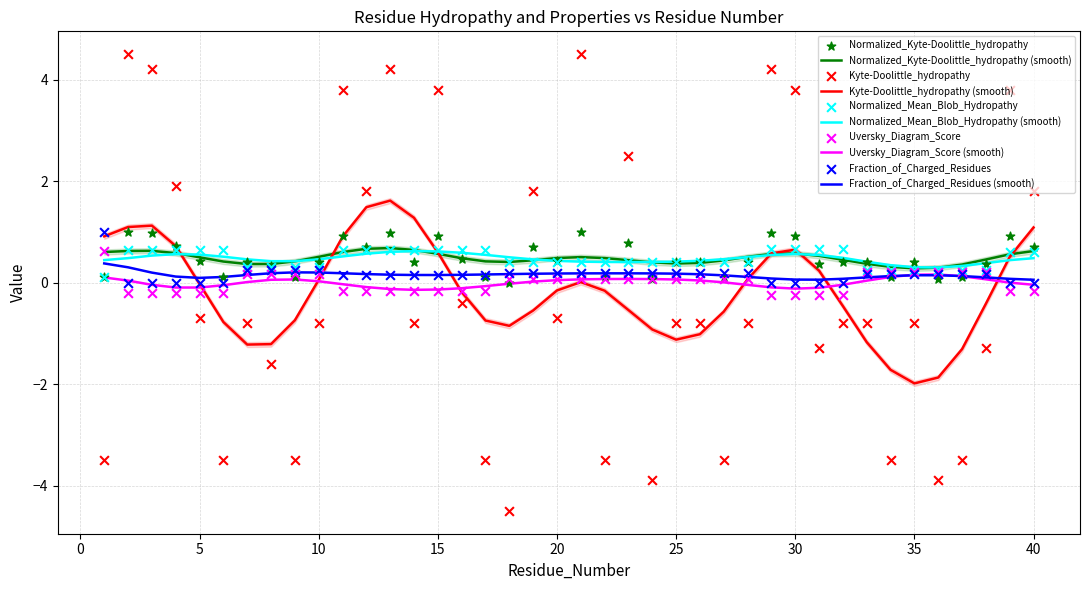

Which series reaches the minimum Y coordinate?

Kyte-Doolittle_hydropathy